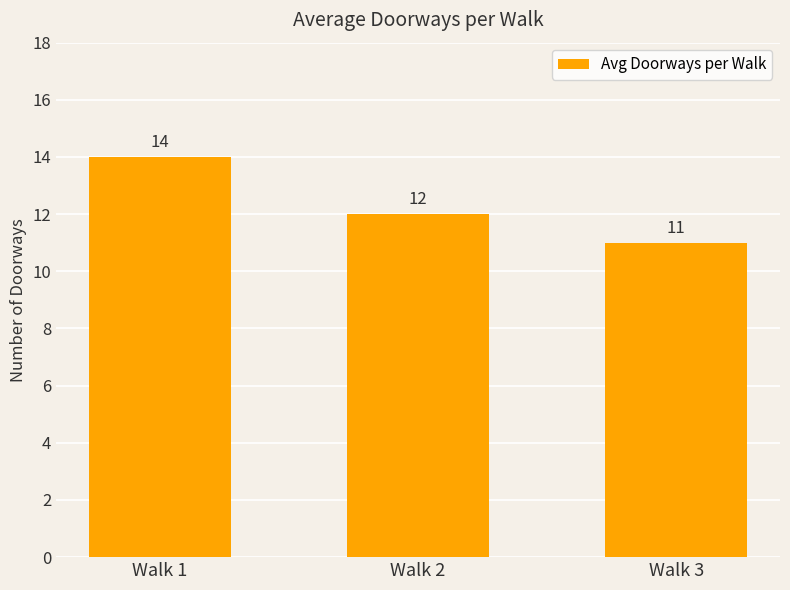

True or false: the data shows 14 at Walk 1.

True